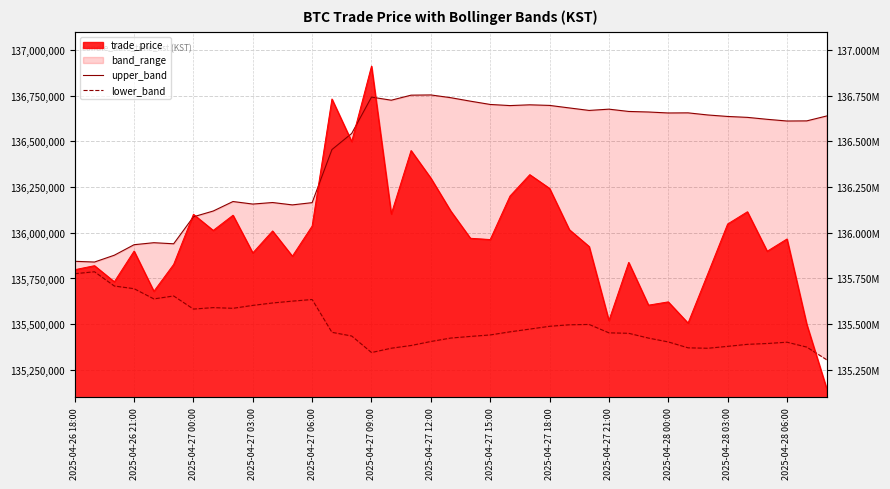

The upper_band series shows 136620793.7 at 35. True or false?

True